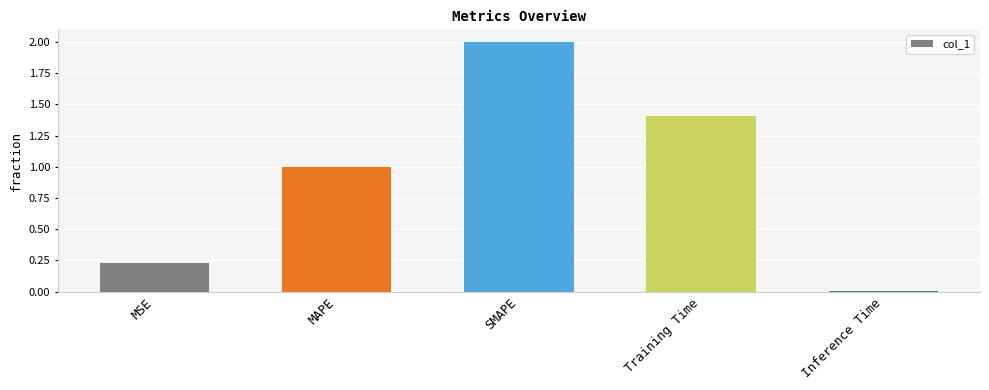

What position from the right is SMAPE?

3